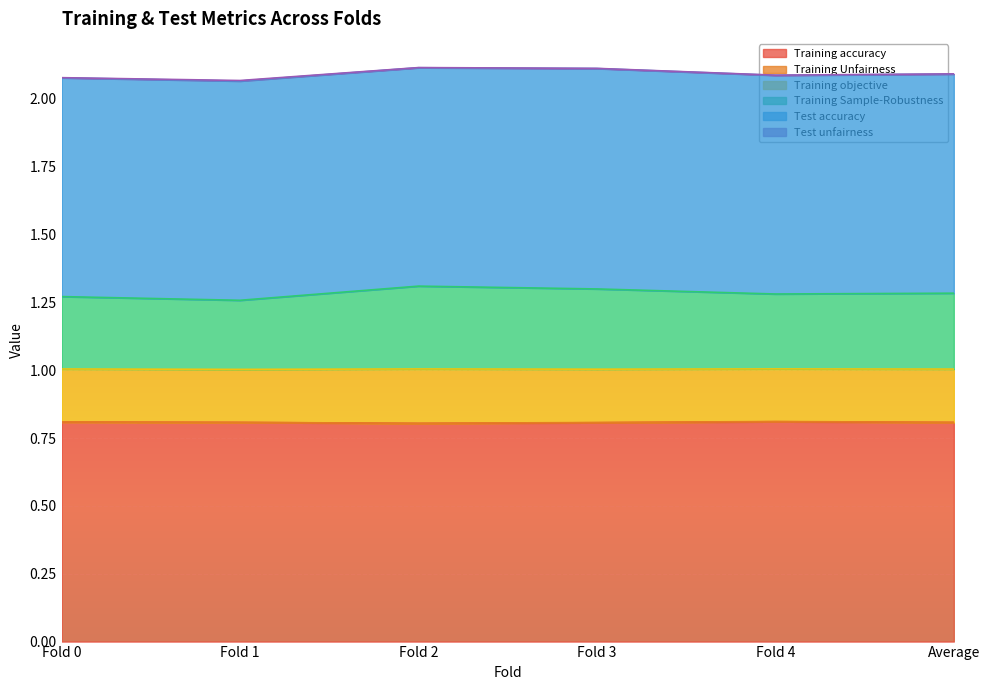

What is the sum of all Training accuracy values?

4.8